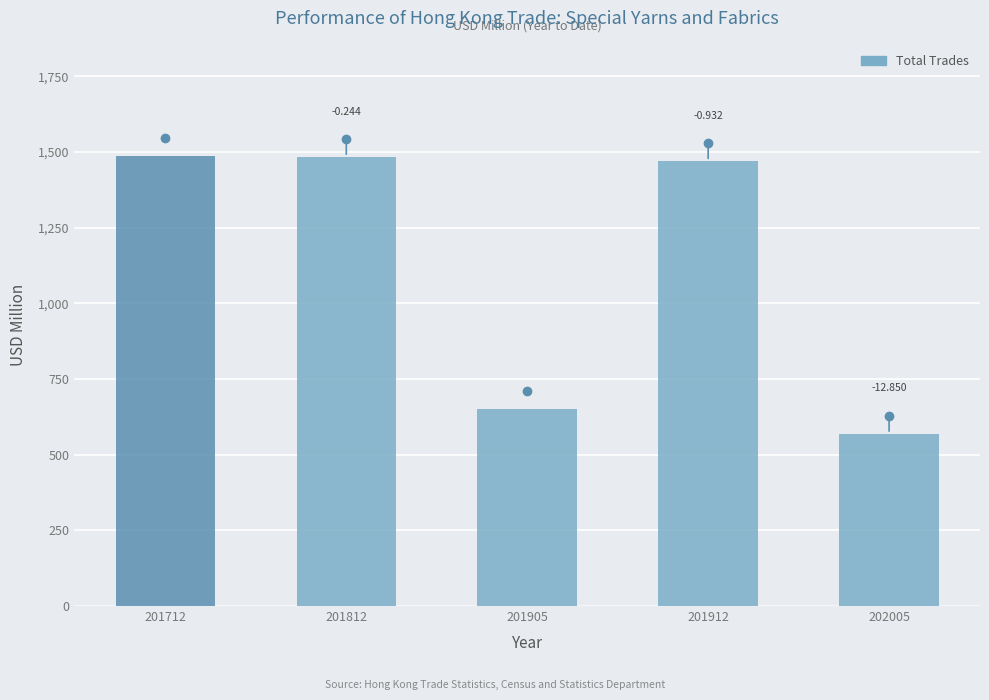

Does the chart contain any negative values?

No